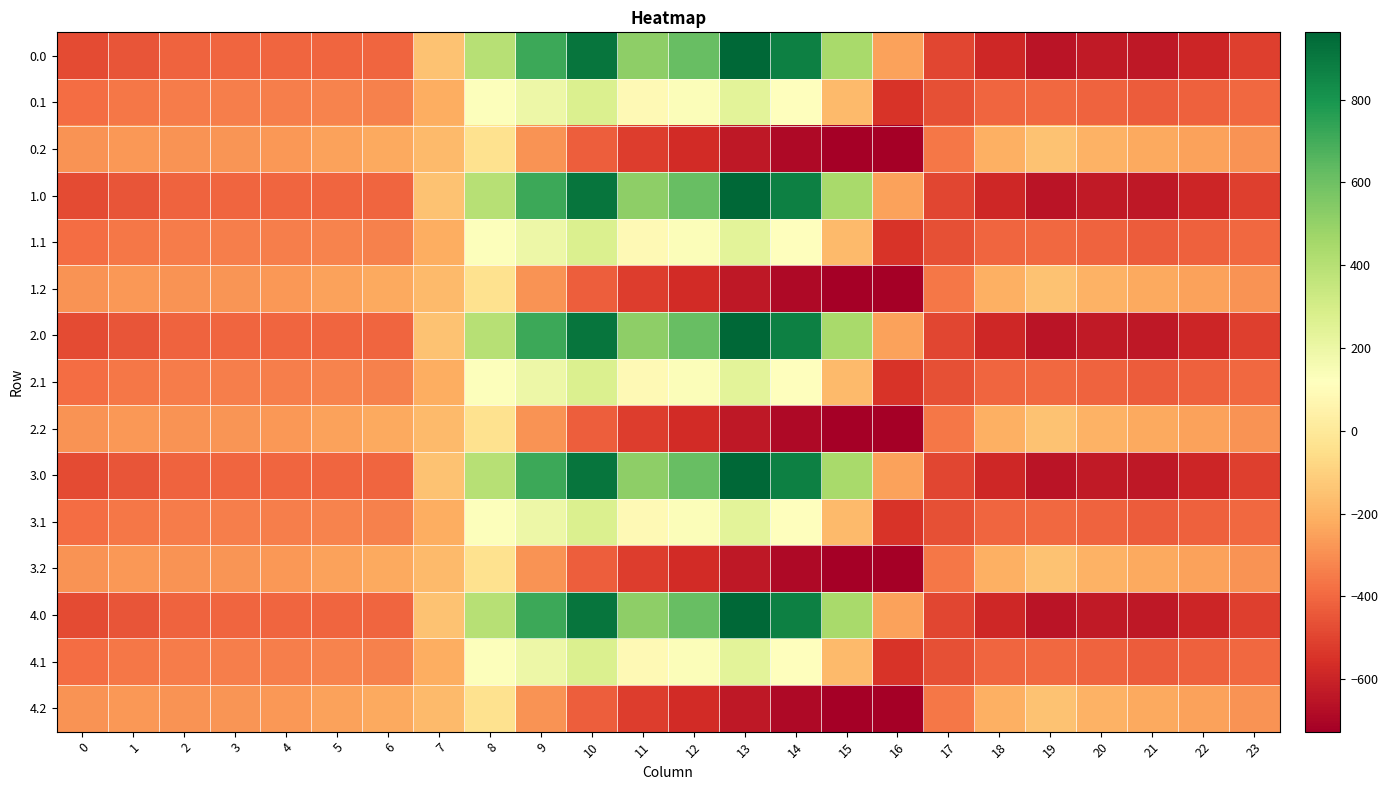

What is the greatest value displayed?

962.7